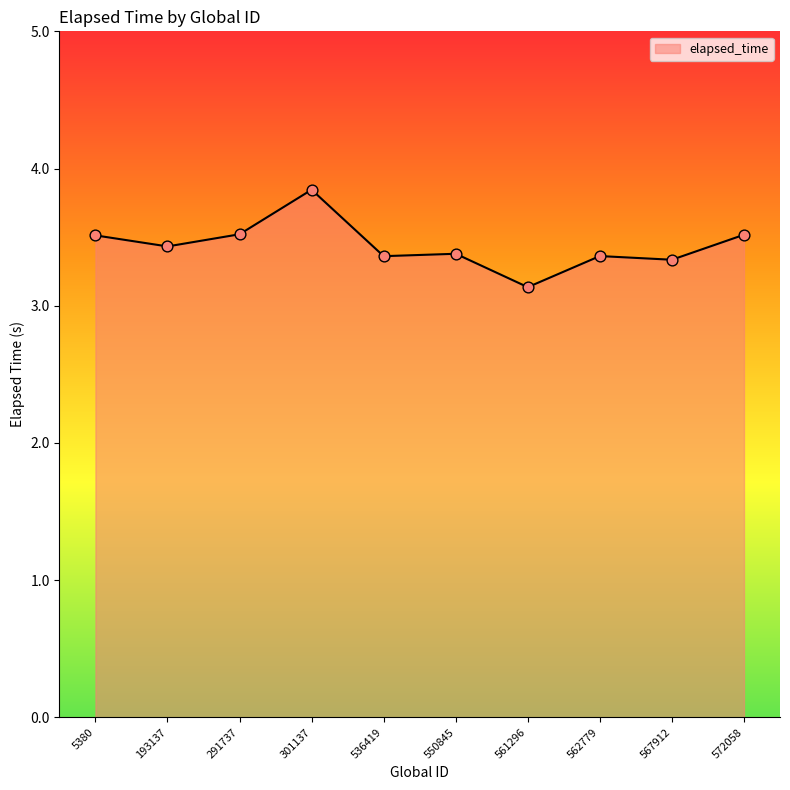

Approximately how many times larger is the value at 291737 compared to 301137?

0.9